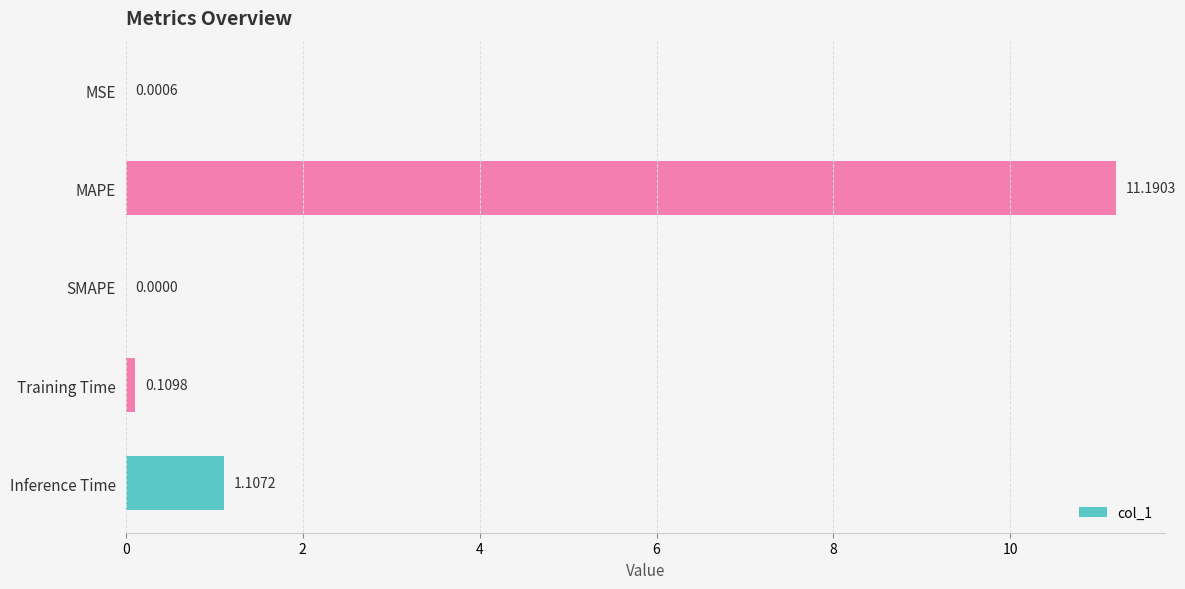

Are the bars grouped side by side (vs. stacked)?

No